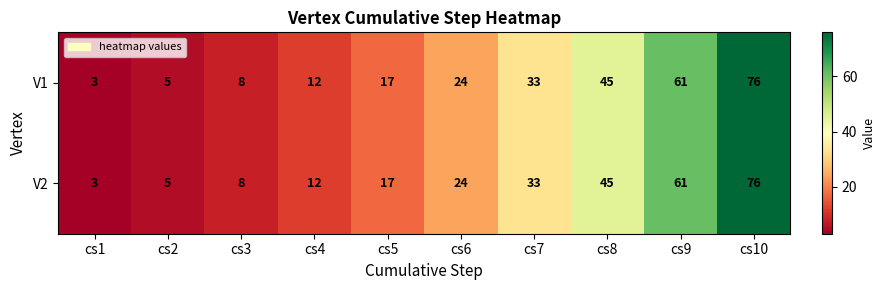

What is the approximate value of V1 at cs6, to the nearest 5?

25